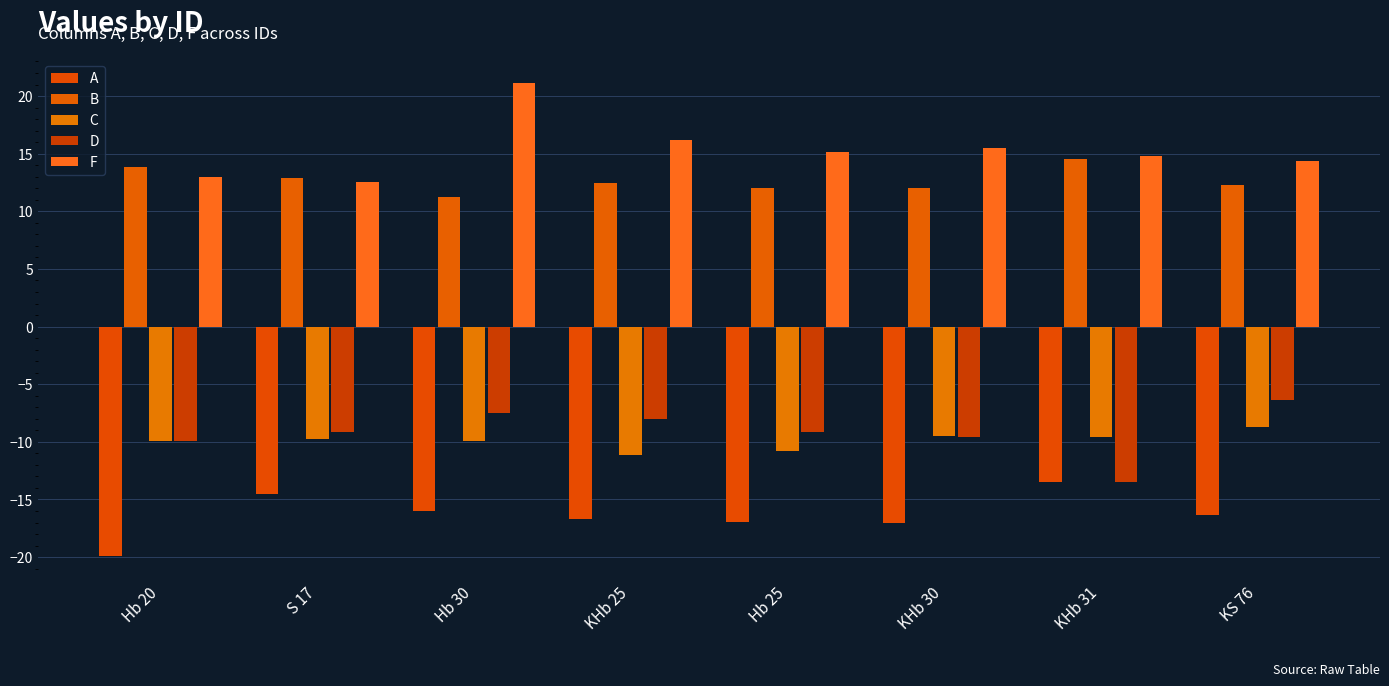

How many data points in F are above 15?

4